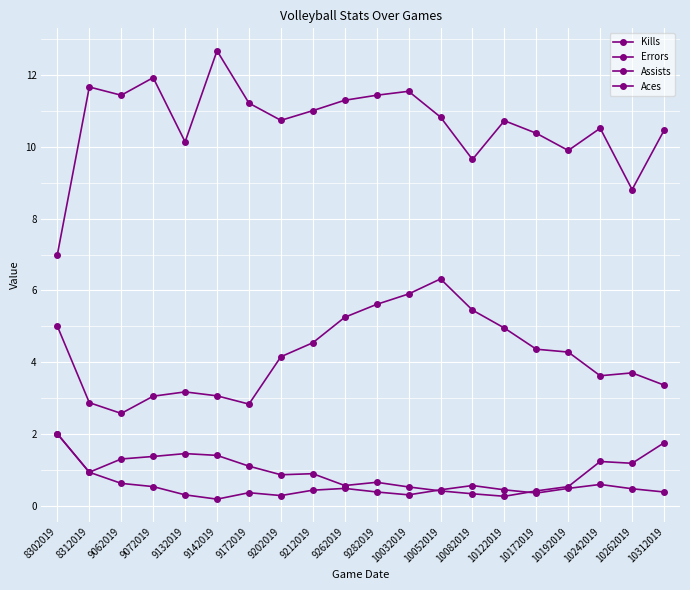

Is this an area chart (filled region under the line)?

No